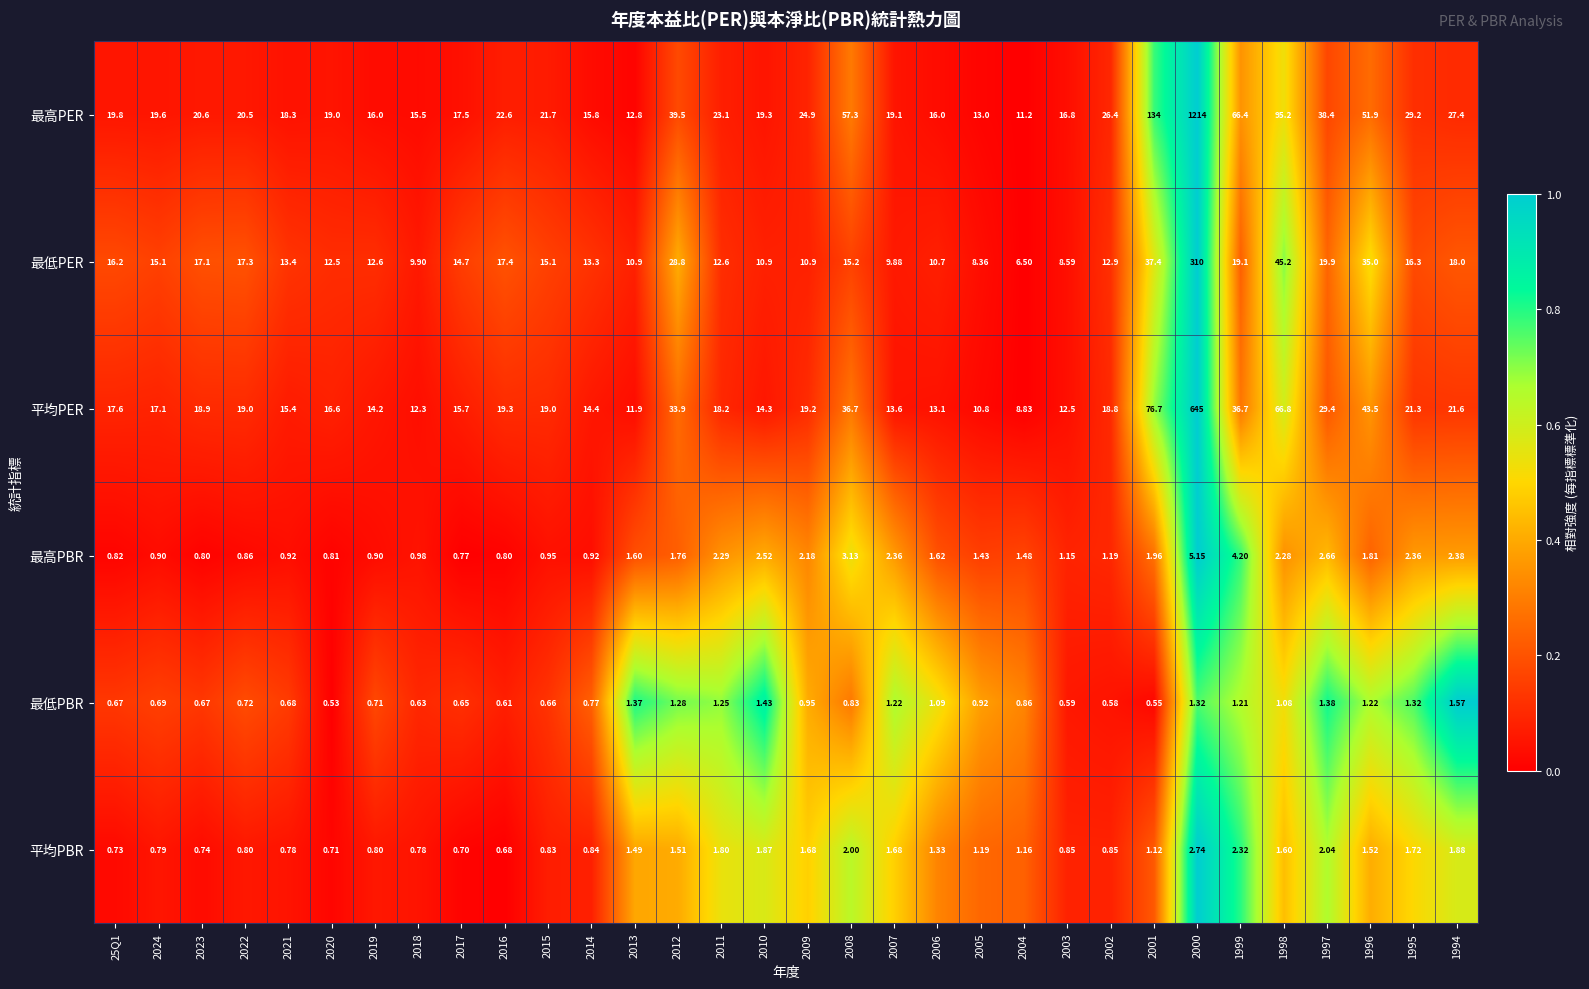

Is the value of 平均PER at 2008 greater than the value of 平均PBR at 2024?

Yes